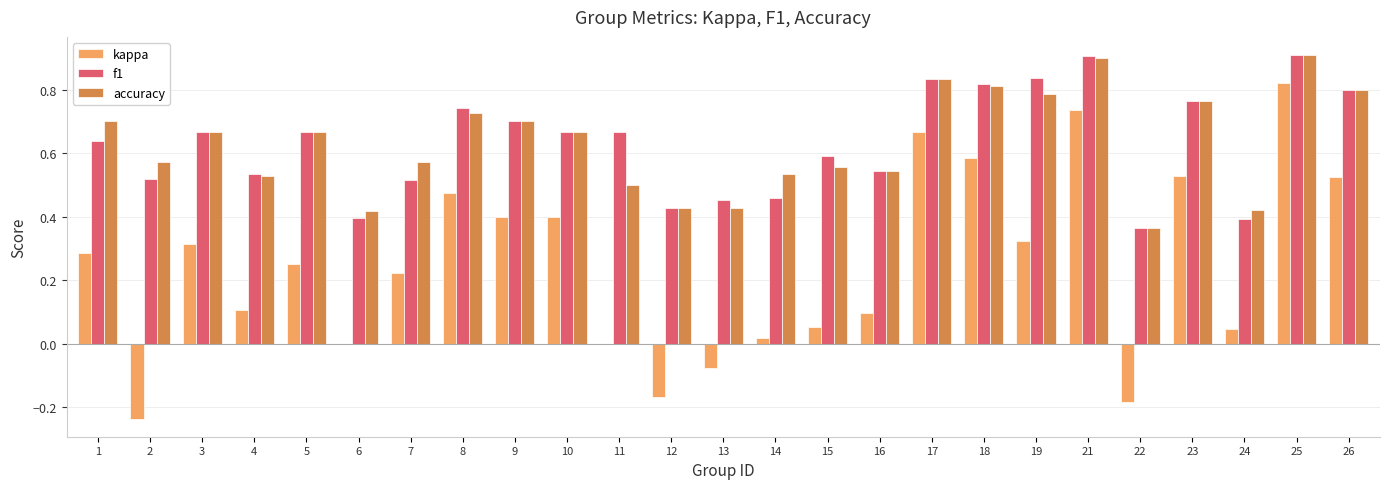

True or false: accuracy has a value of 0.1 at 11.

False